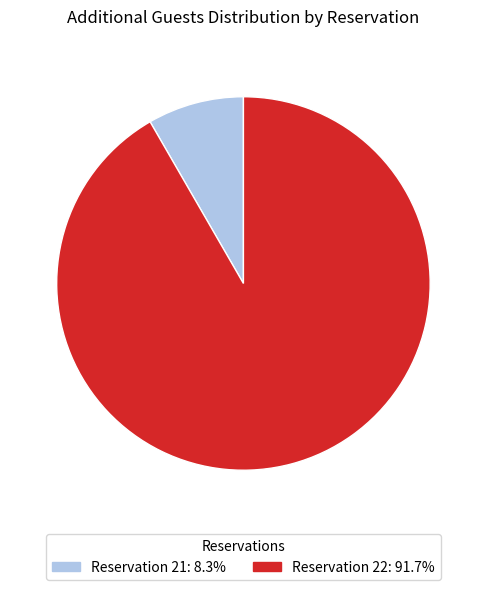

Does any single category account for the majority?

Yes